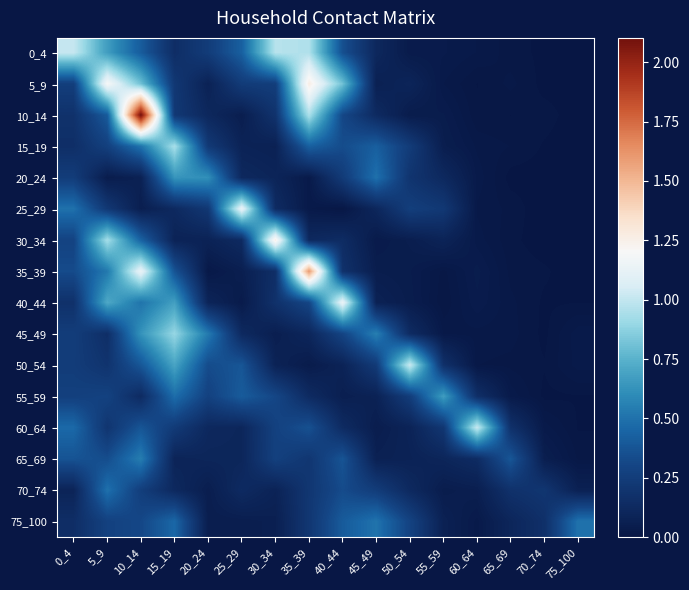

Count the number of data series in this chart.

16